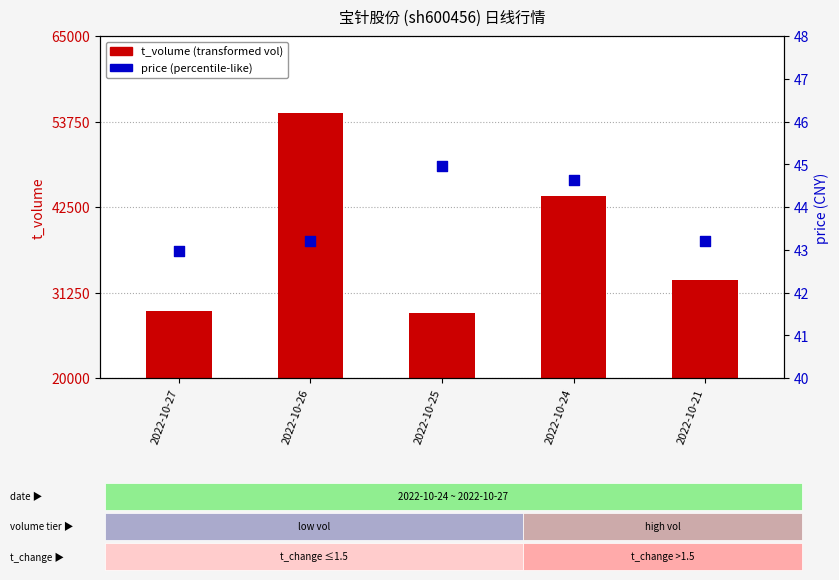

Is the value of t_volume (transformed vol) at 2022-10-26 greater than the value of price at 2022-10-27?

Yes